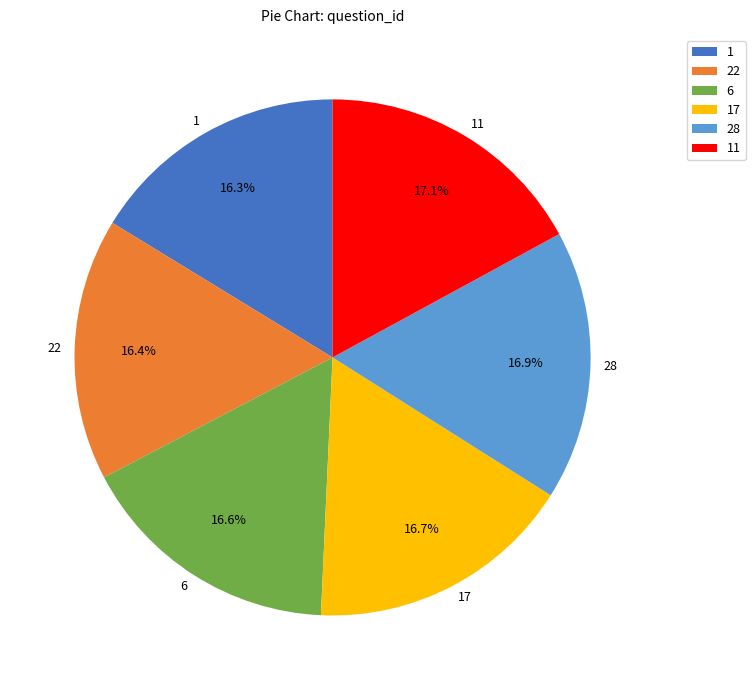

To the nearest percent, what is the difference between the largest and smallest slice percentages?

1%